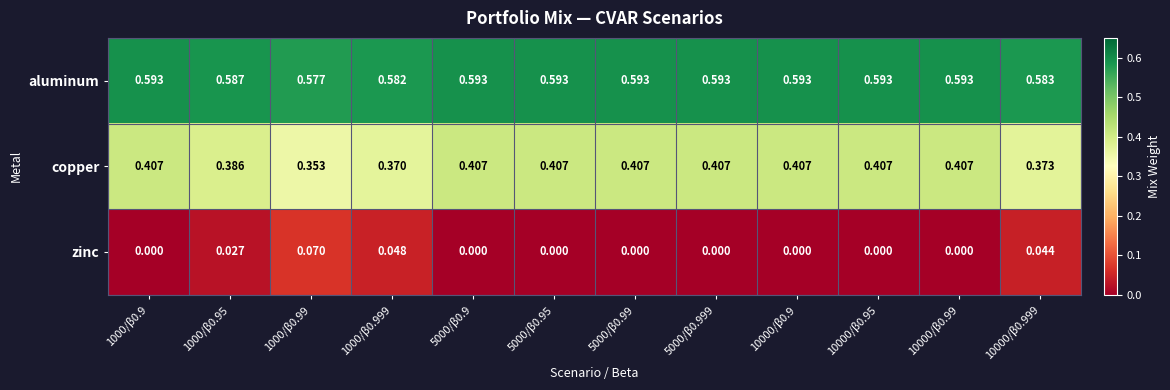

Which series has the largest total across all categories?

aluminum